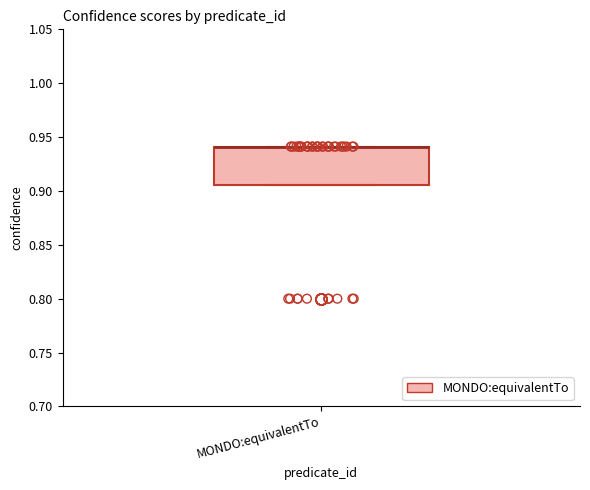

Transcribe this box plot: give where the median line is, the range the box spans, and where the two whiskers end, as read against the y-axis. The values are not printed on the chart, so give them approximately, as read against the axis.

median 0.940 (drawn on the box's upper edge), box 0.905 to 0.940, whiskers 0.905 to 0.940